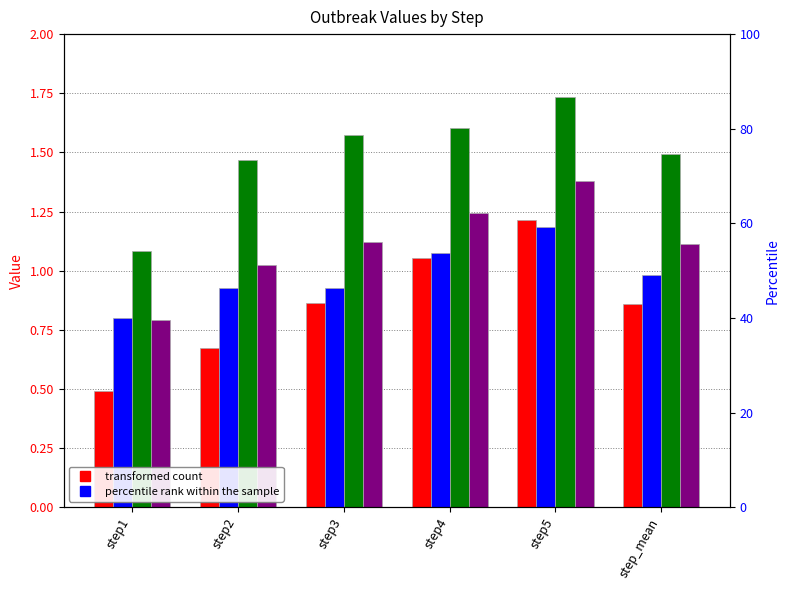

Which label corresponds to the largest value in the chart?

step5